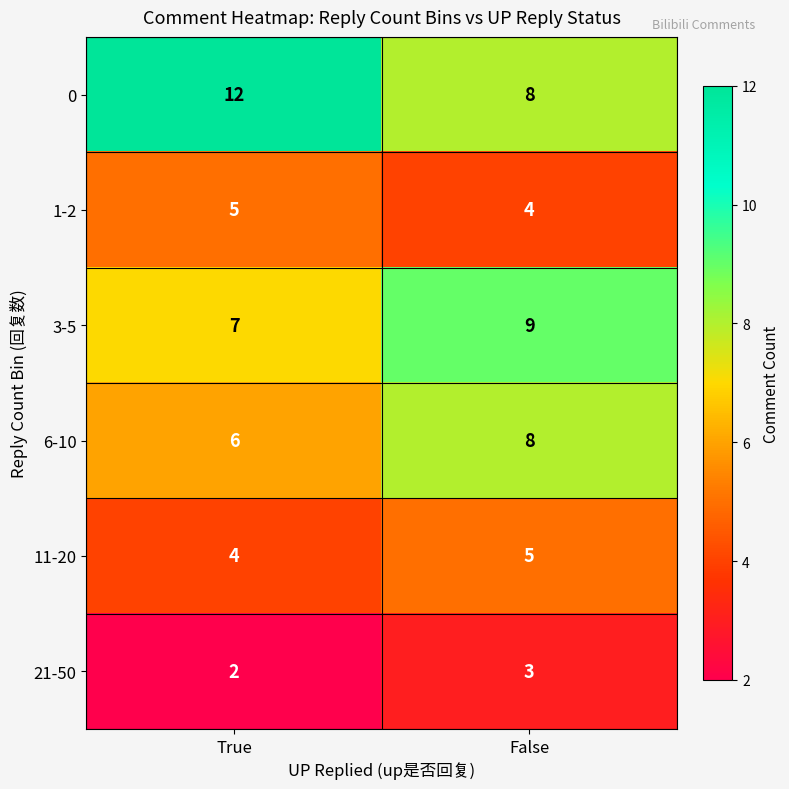

What is the sum of the 21-50 values at True and False?

5